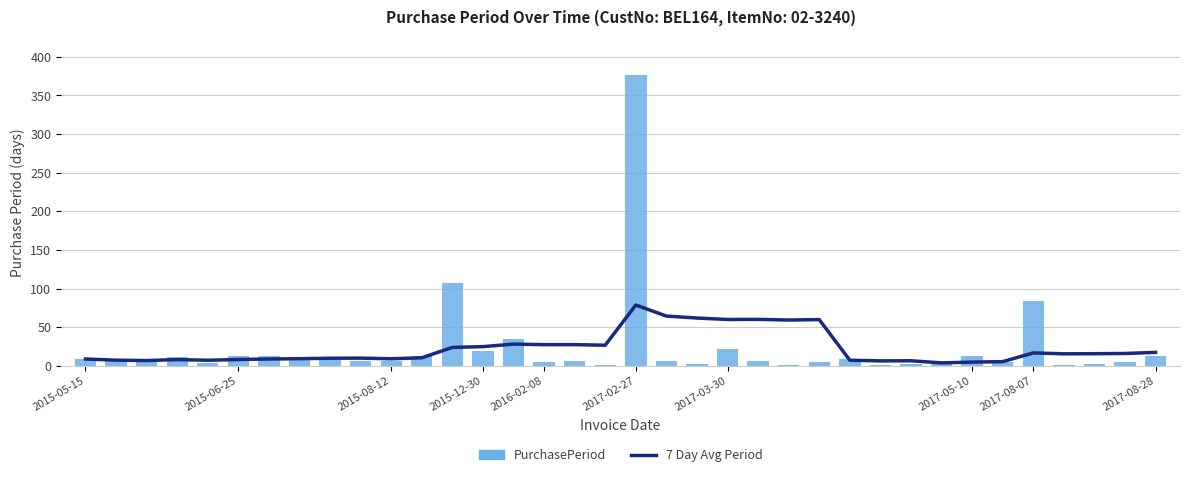

At how many categories does at least one series exceed 323?

1